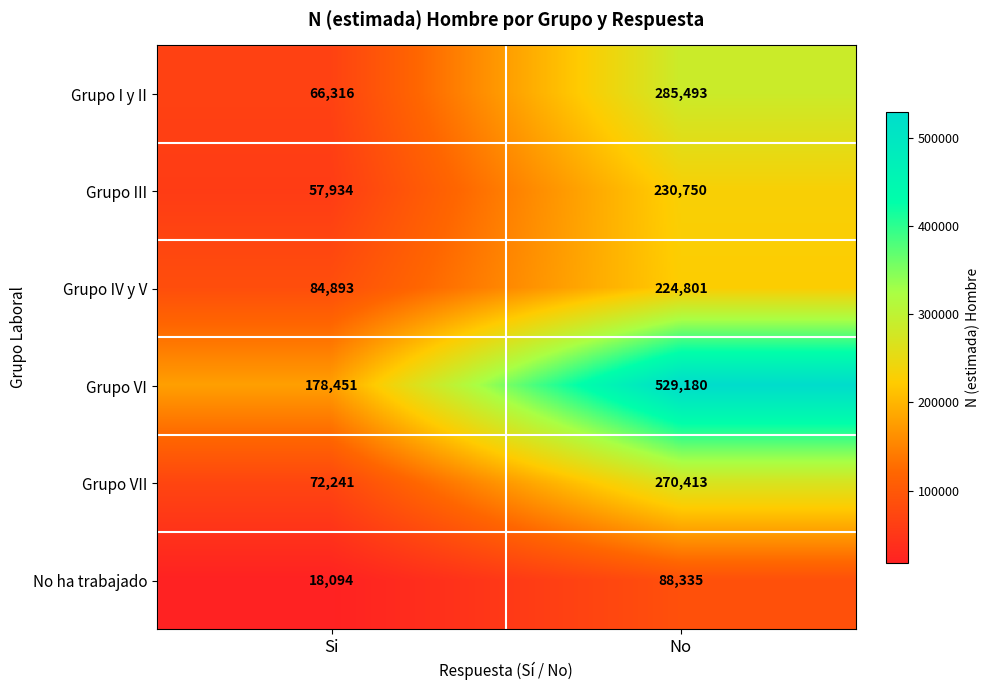

Which series has the widest spread of values?

Grupo VI